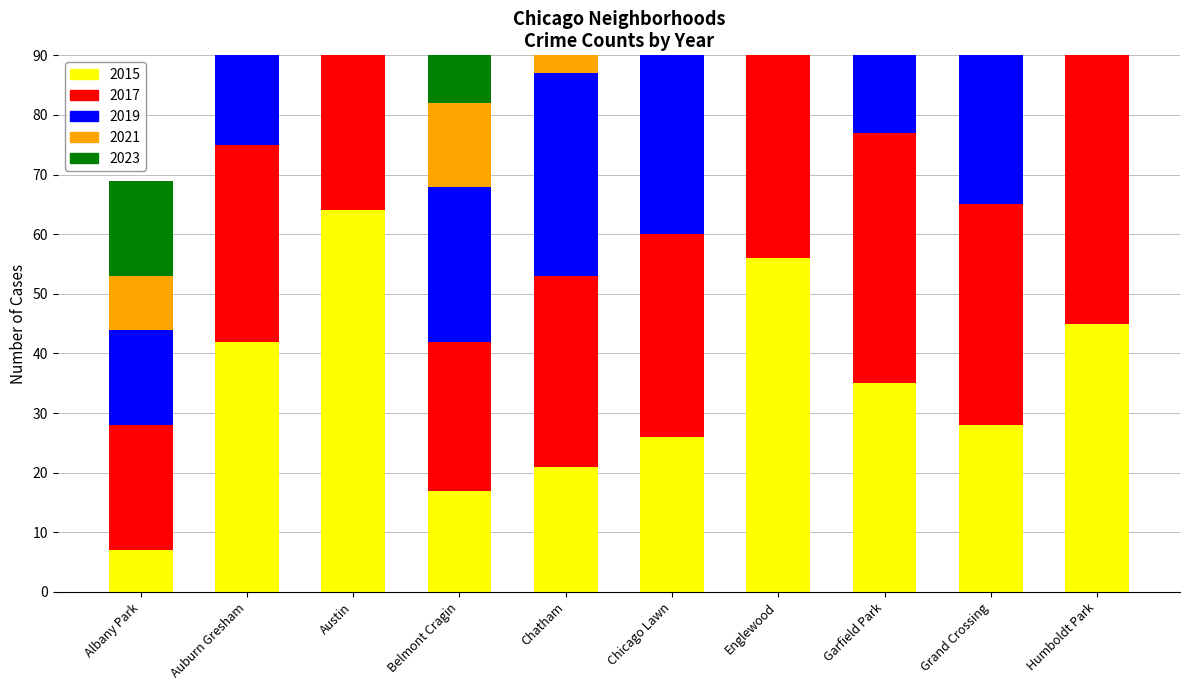

What is the sum of the 2021 values at Garfield Park and Grand Crossing?

72